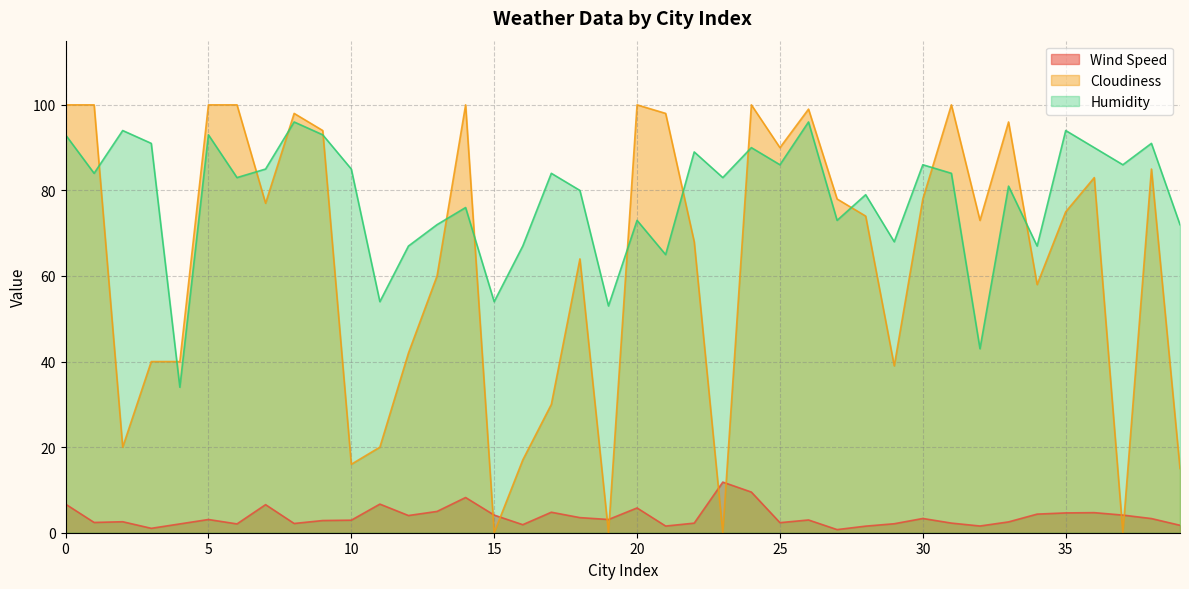

What is the sum of the Humidity values at 17 and 14?

160.0